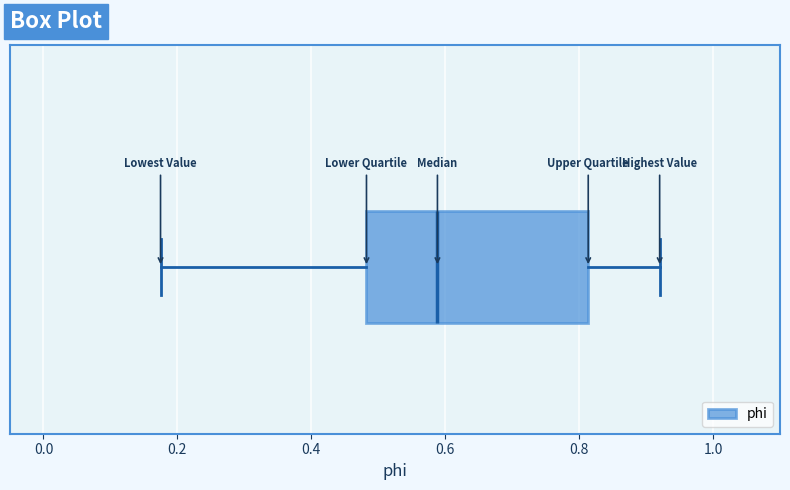

Where is the left edge of the box on the x-axis? The values are not printed on the chart, so give them approximately, as read against the axis.

0.48